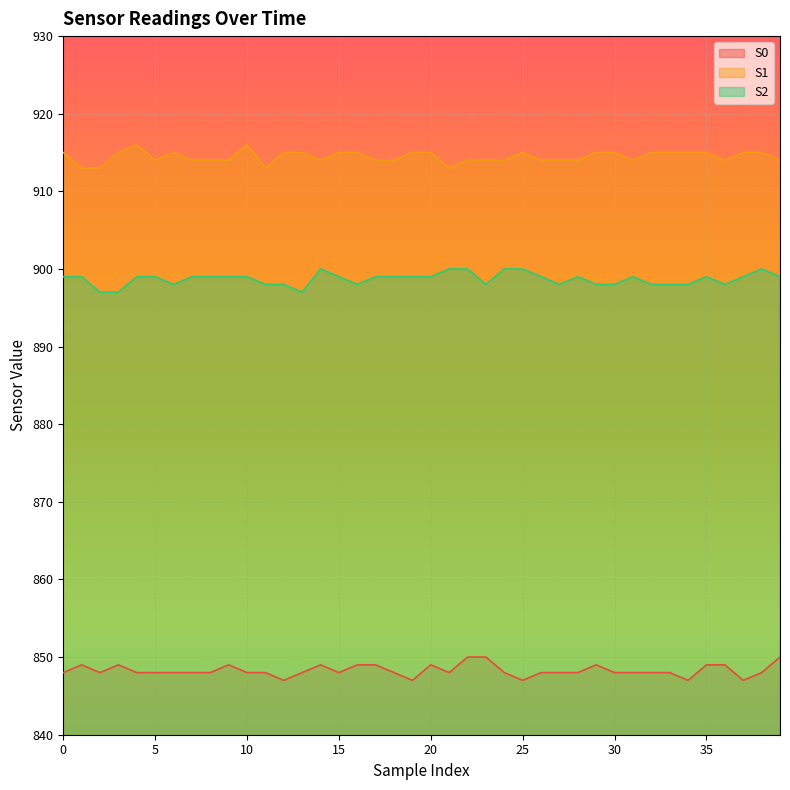

Reading left to right, extract all data points from this chart.

S0: 0=848	1=849	2=848	3=849	4=848	5=848	6=848	7=848	8=848	9=849	10=848	11=848	12=847	13=848	14=849	15=848	16=849	17=849	18=848	19=847	20=849	21=848	22=850	23=850	24=848	25=847	26=848	27=848	28=848	29=849	30=848	31=848	32=848	33=848	34=847	35=849	36=849	37=847	38=848	39=850
S1: 0=915	1=913	2=913	3=915	4=916	5=914	6=915	7=914	8=914	9=914	10=916	11=913	12=915	13=915	14=914	15=915	16=915	17=914	18=914	19=915	20=915	21=913	22=914	23=914	24=914	25=915	26=914	27=914	28=914	29=915	30=915	31=914	32=915	33=915	34=915	35=915	36=914	37=915	38=915	39=914
S2: 0=899	1=899	2=897	3=897	4=899	5=899	6=898	7=899	8=899	9=899	10=899	11=898	12=898	13=897	14=900	15=899	16=898	17=899	18=899	19=899	20=899	21=900	22=900	23=898	24=900	25=900	26=899	27=898	28=899	29=898	30=898	31=899	32=898	33=898	34=898	35=899	36=898	37=899	38=900	39=899